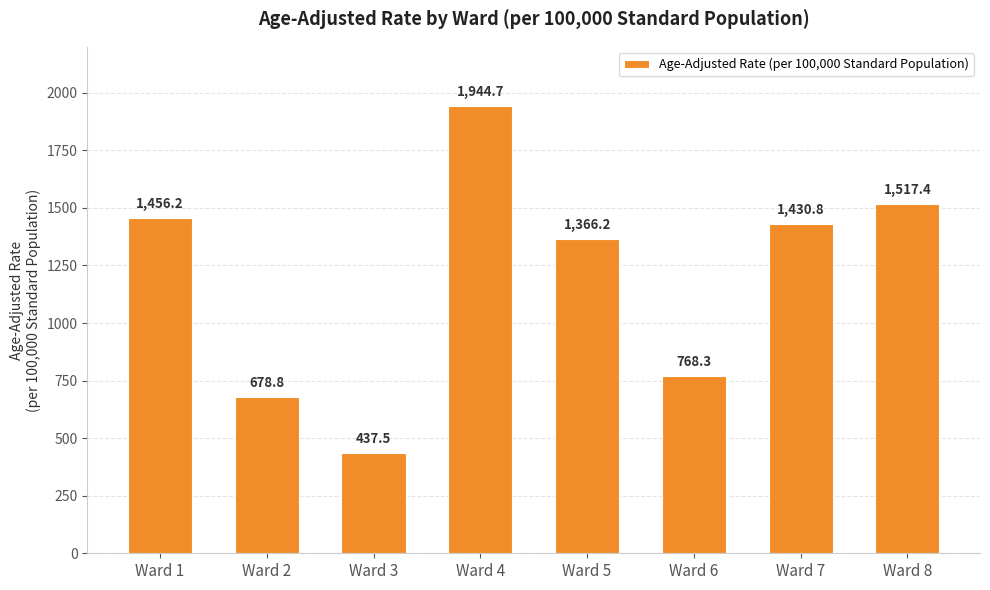

At which label is the value closest to 1191?

Ward 5